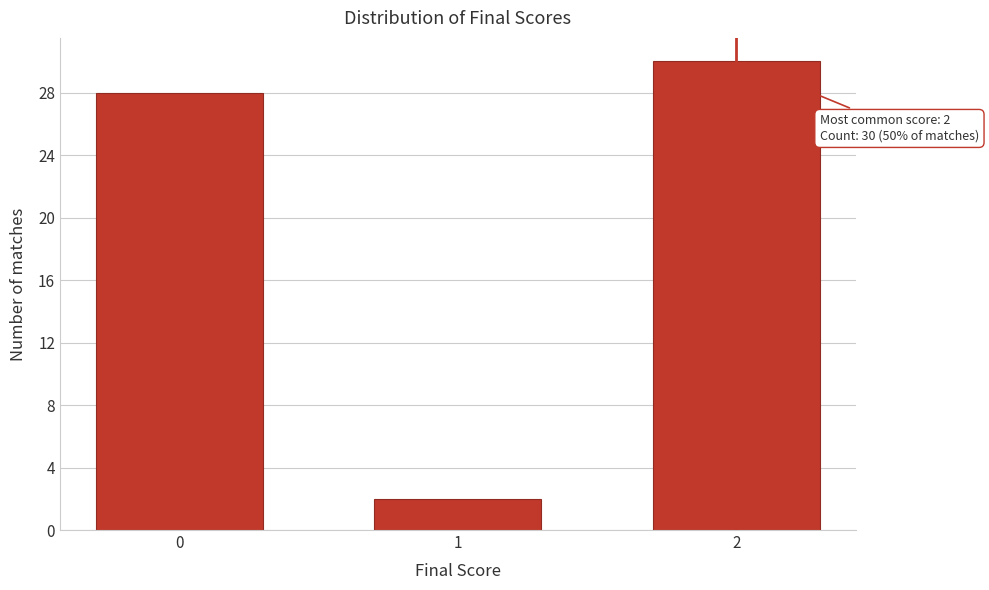

Reading left to right, extract all data points from this chart.

0=28	1=2	2=30